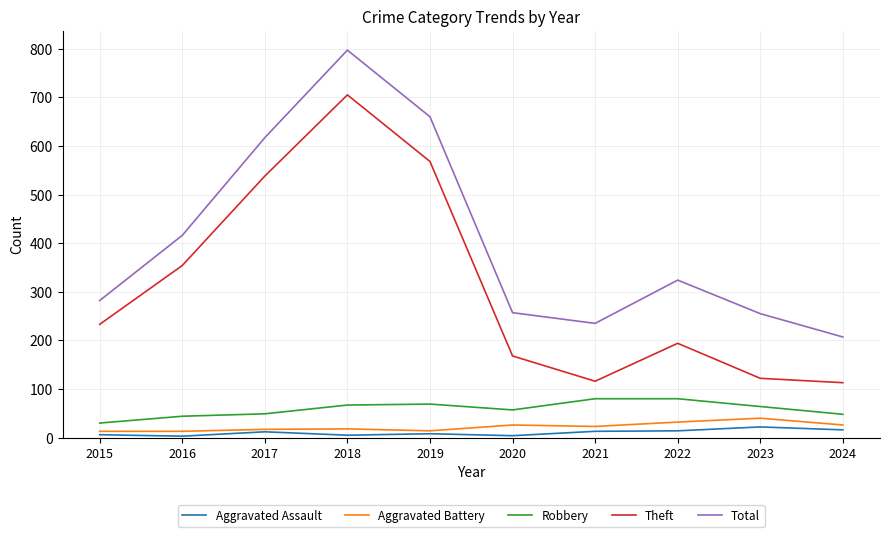

Does the chart have visible grid lines?

Yes